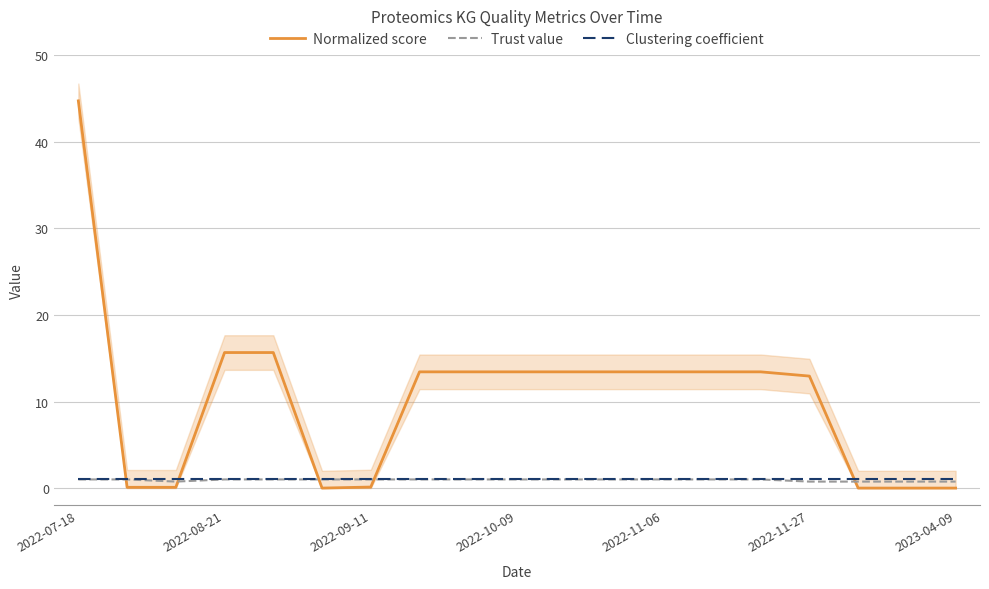

After their last crossing, which series has the higher values: Normalized score or Clustering coefficient?

Clustering coefficient